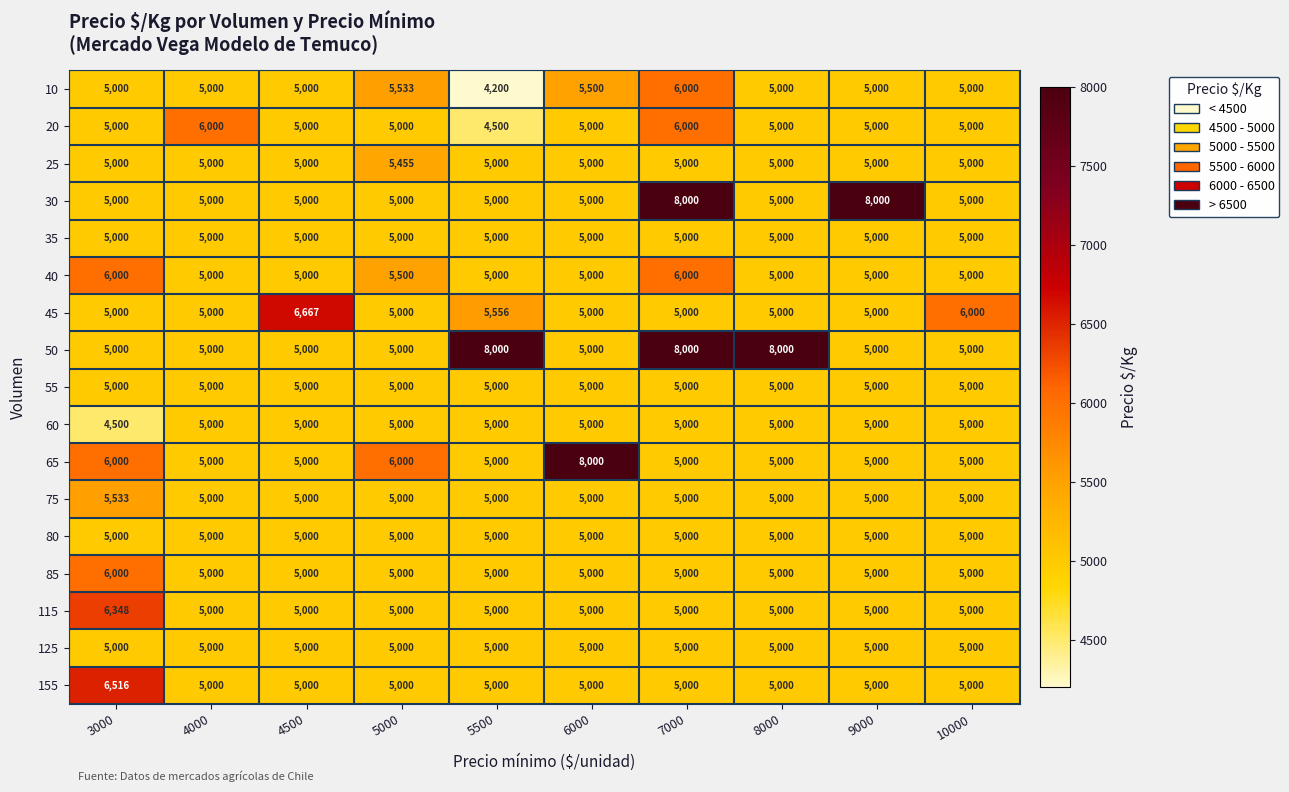

What is the sum of all 40 values?

52500